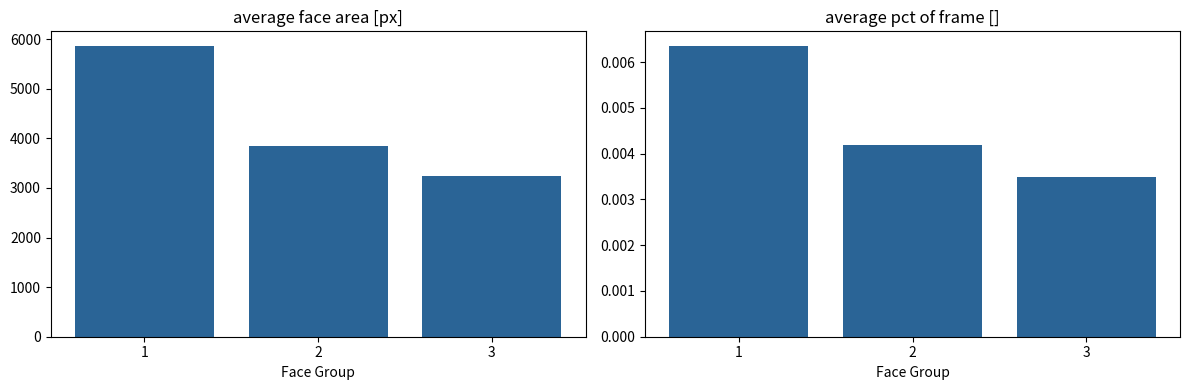

How many data points in avg_area are above 3852?

2